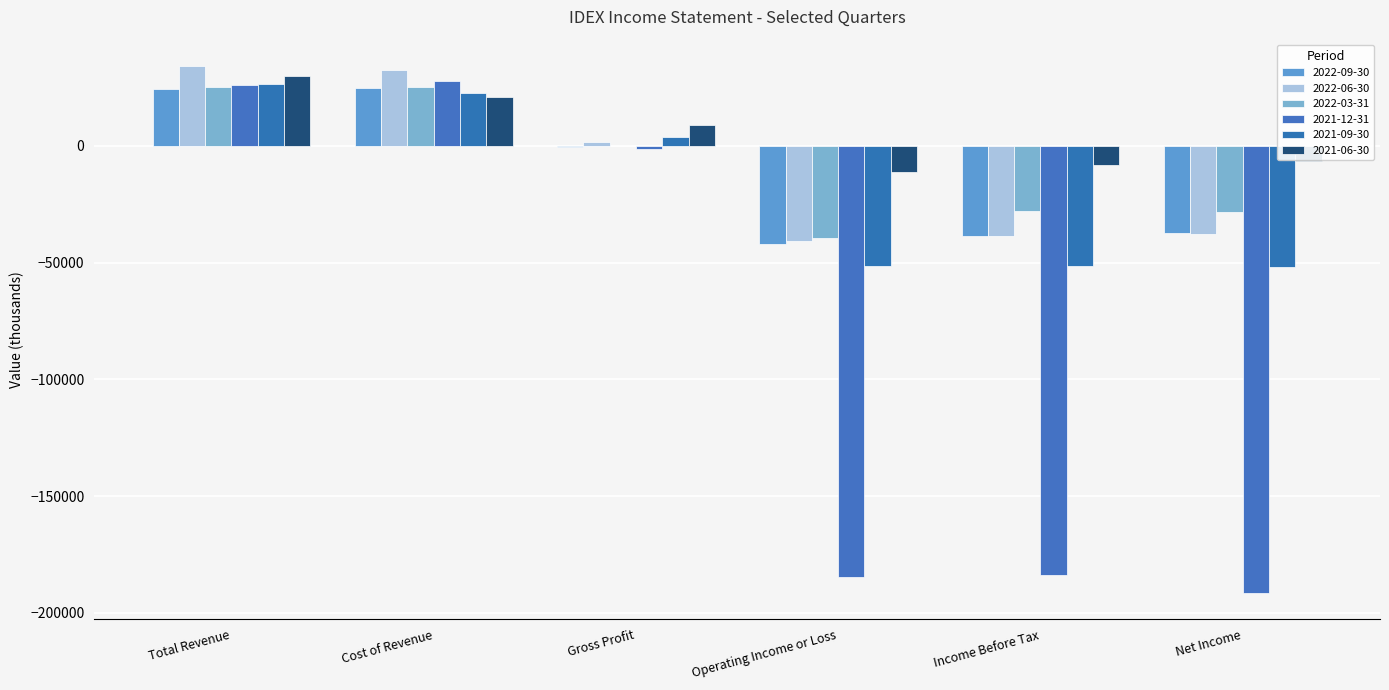

Where does the 2022-03-31 series first go above 0?

Total Revenue